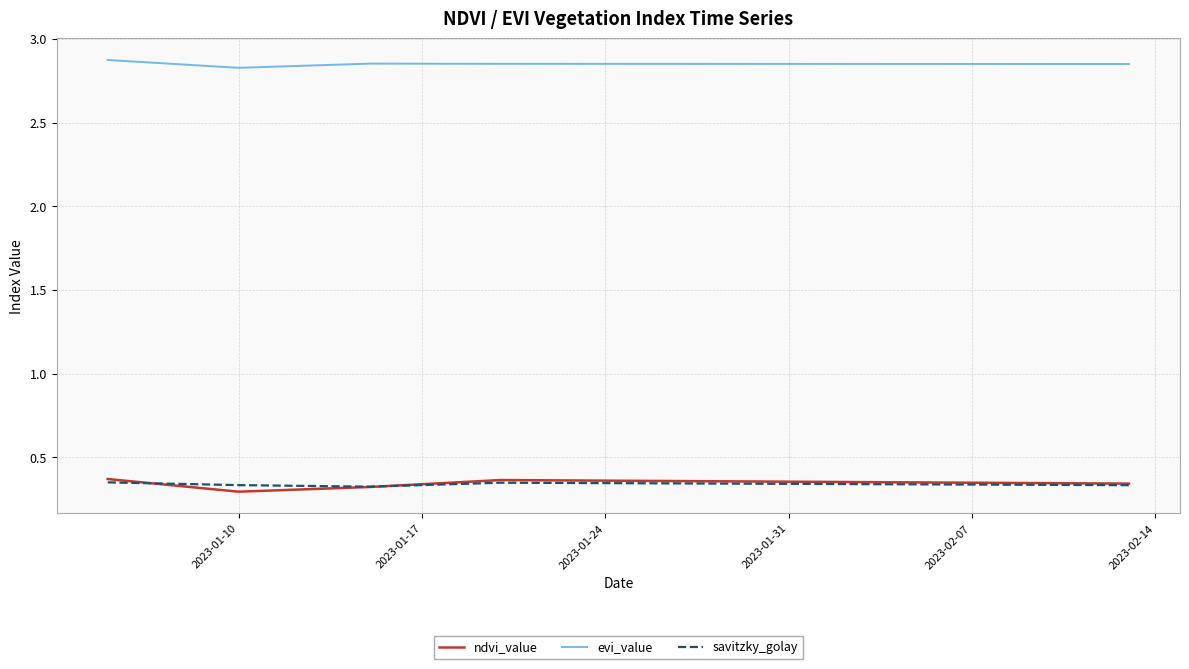

Which series has the largest total across all categories?

evi_value